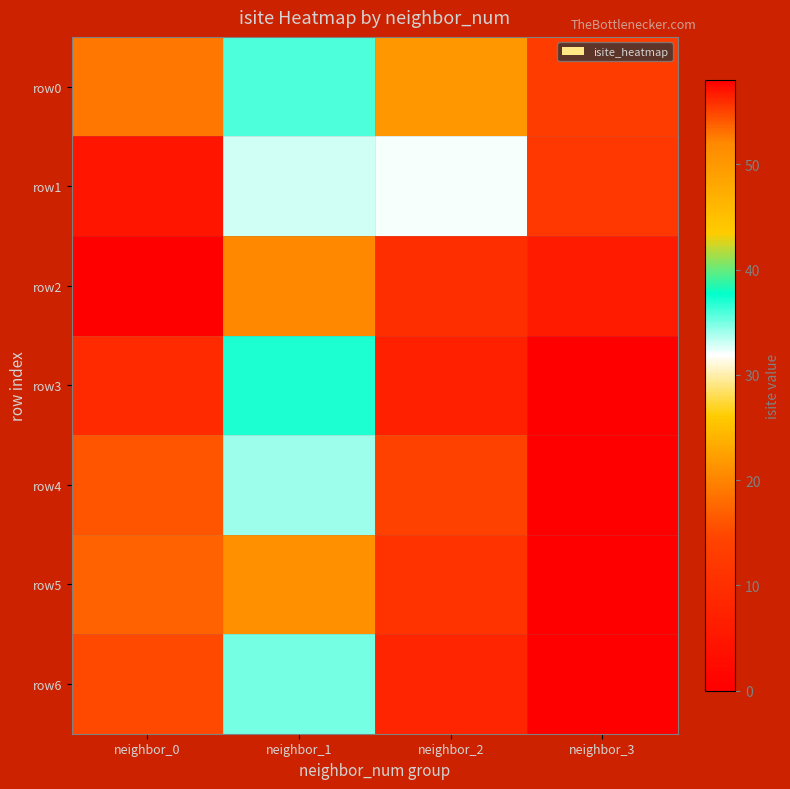

Which series has the largest range (max minus min)?

row3